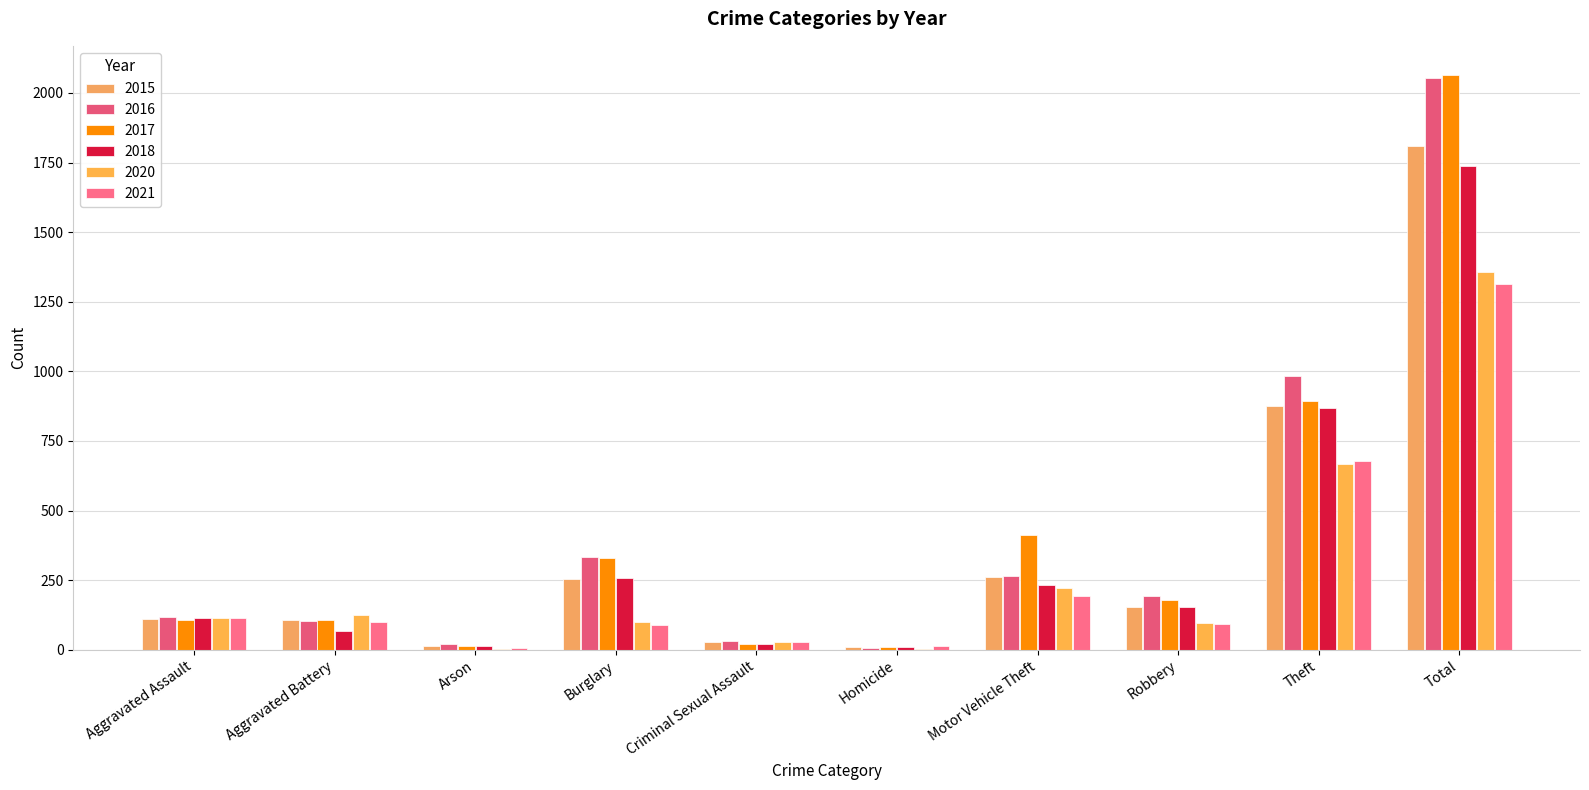

How many groups of bars are there?

10